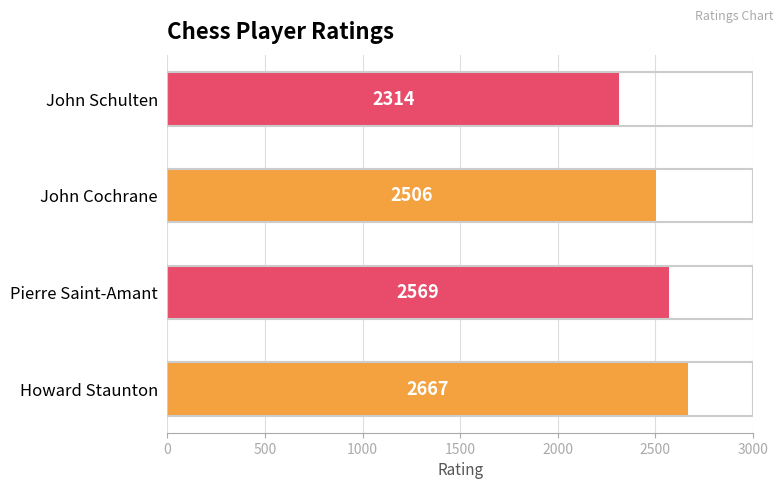

Which has a higher value, John Cochrane or John Schulten?

John Cochrane